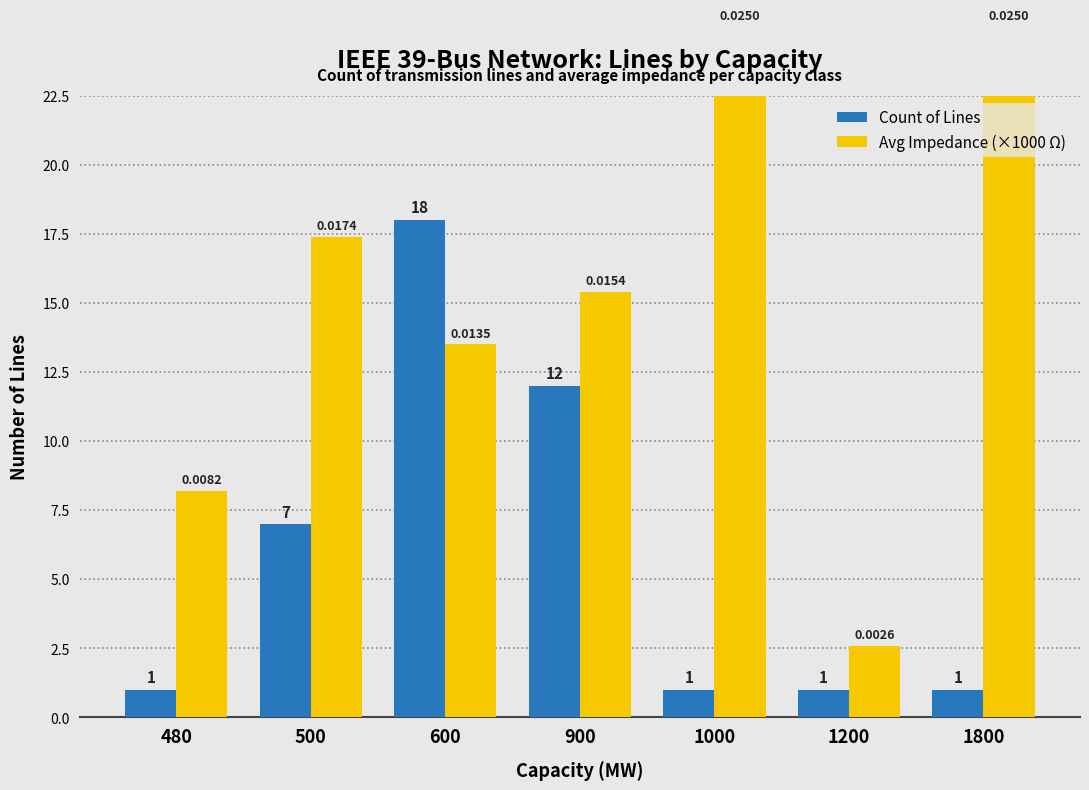

Rank the series at 1000 from highest to lowest value.

Avg Impedance (×1000 Ω), Count of Lines